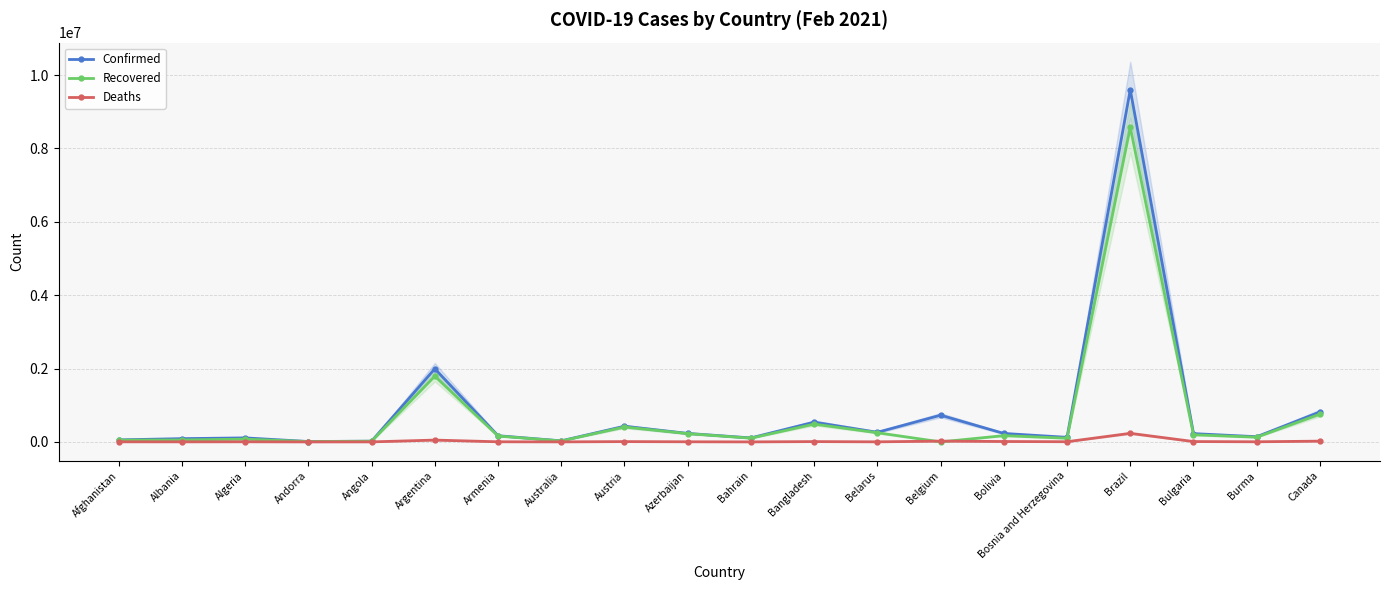

The Recovered series shows 22635 at Algeria. True or false?

False